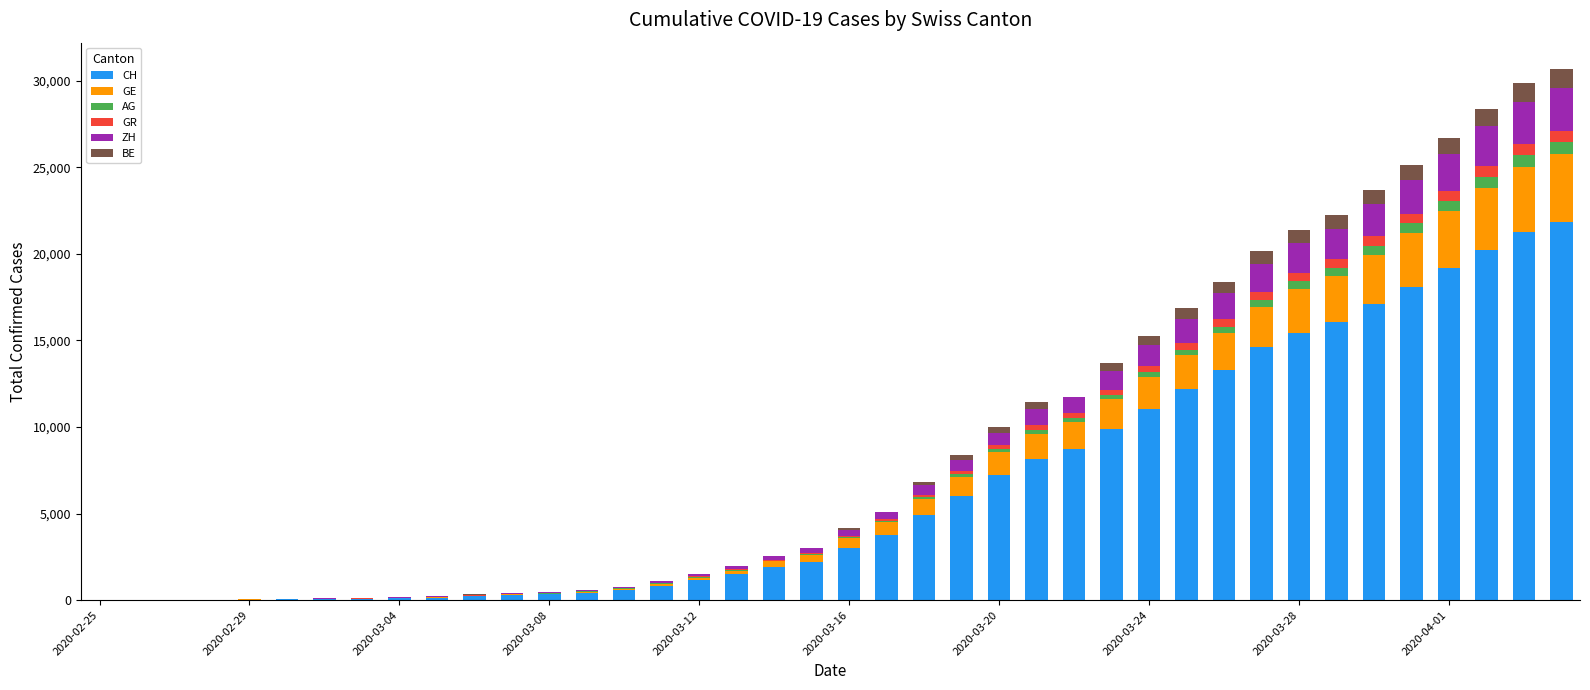

What is the maximum value for CH?

21816